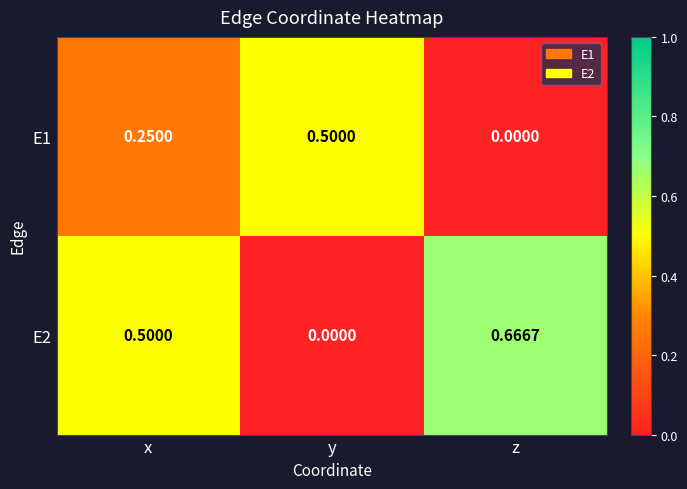

Which series changed the most between x and y?

E2